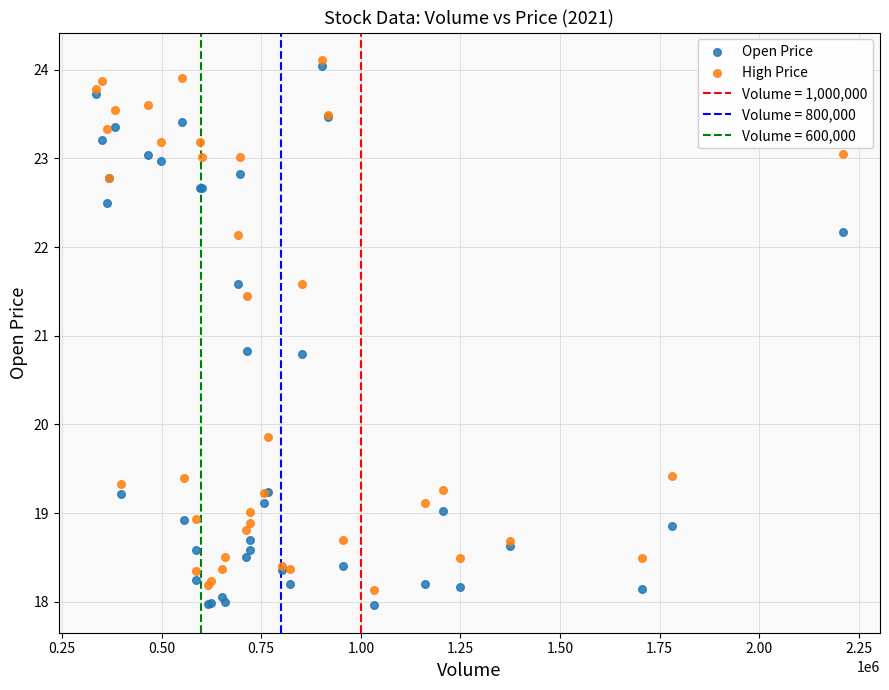

What is the X range (max minus min) for the scatter plot?

1873500.0